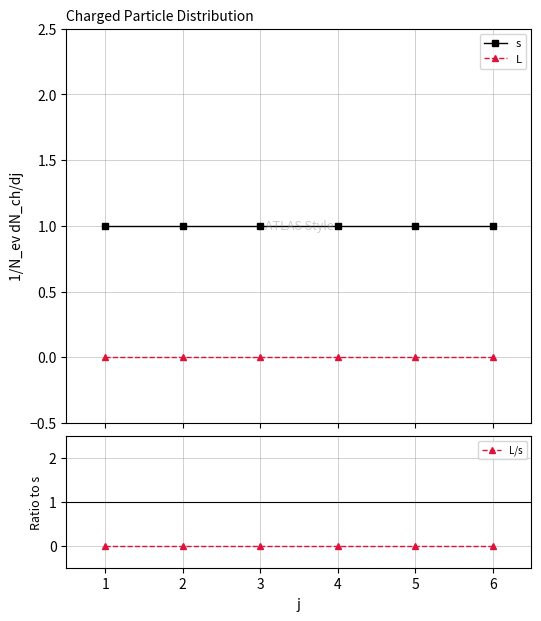

Reading right to left, what are all the values shown in this chart?

s: 1	1	1	1	1	1
L: 0	0	0	0	0	0
L/s: 0	0	0	0	0	0